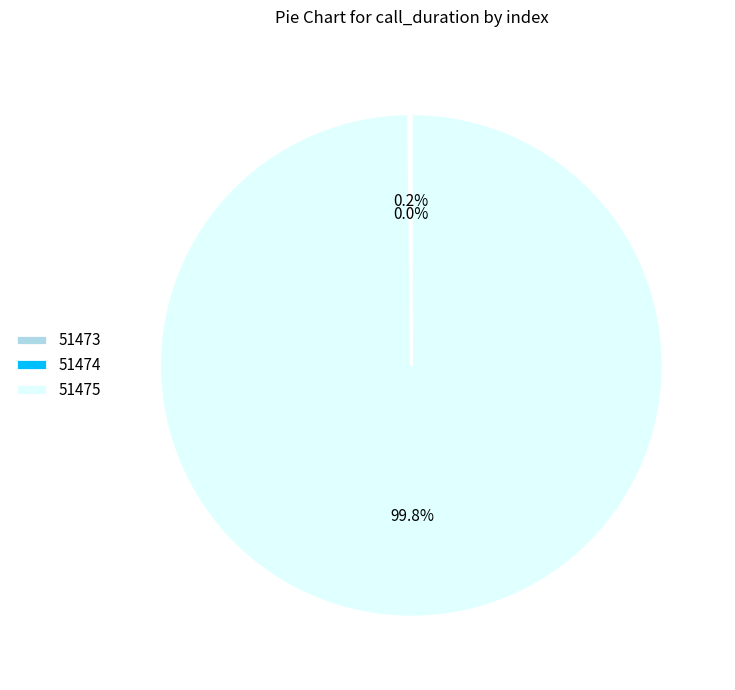

Is the sum of 51474 and 51473 greater than half?

No